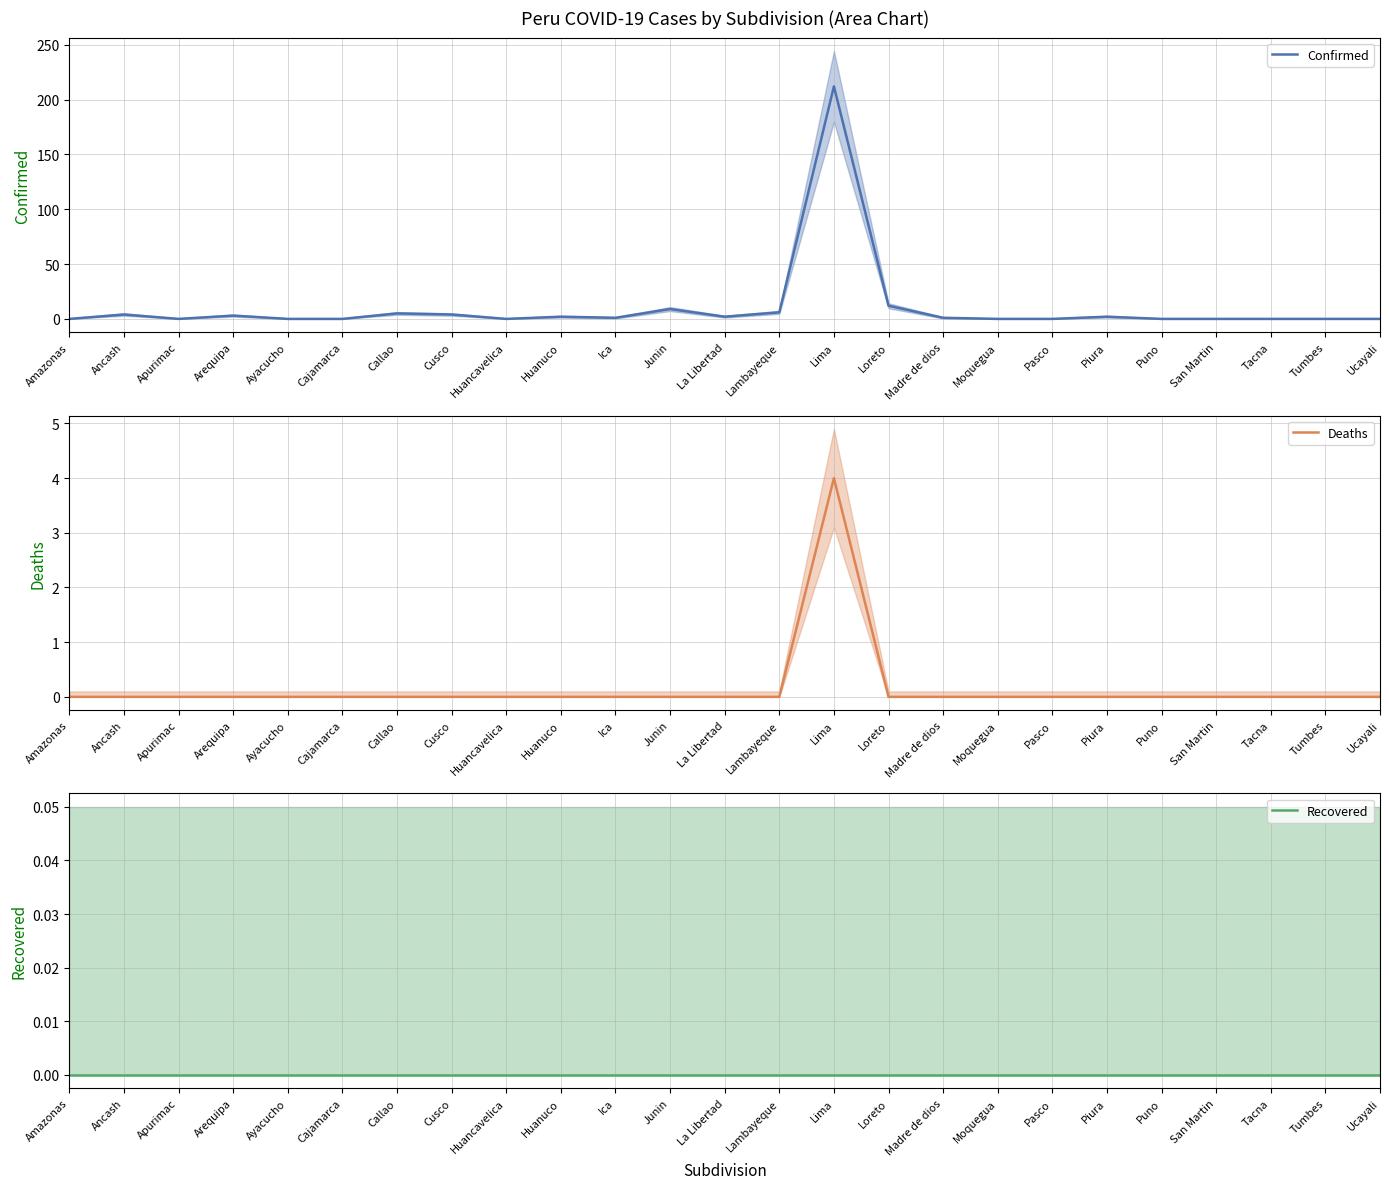

Which series has the largest total across all categories?

Confirmed